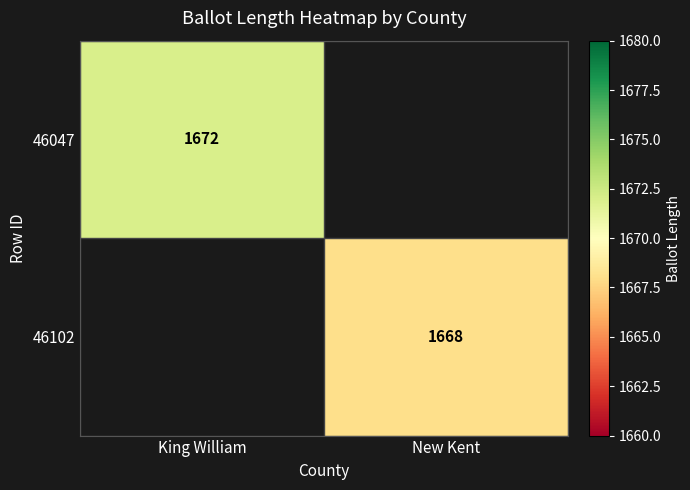

Is it true that 46102 equals 2576 at New Kent?

False